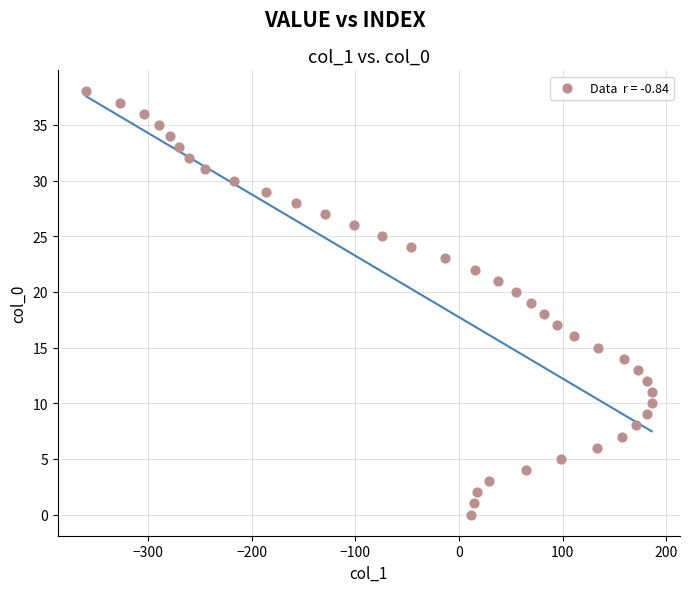

What is the range of X values (max minus min)?

546